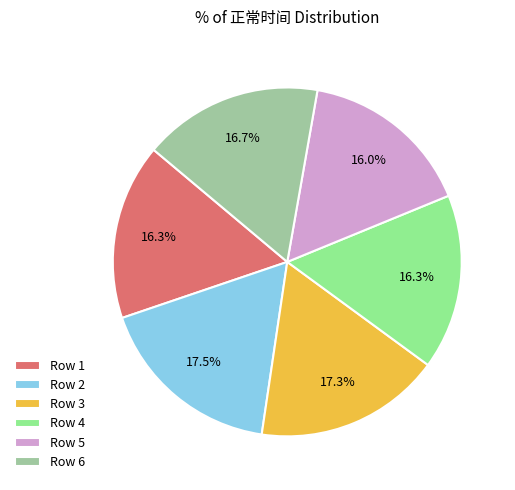

Count the number of slices in the pie.

6